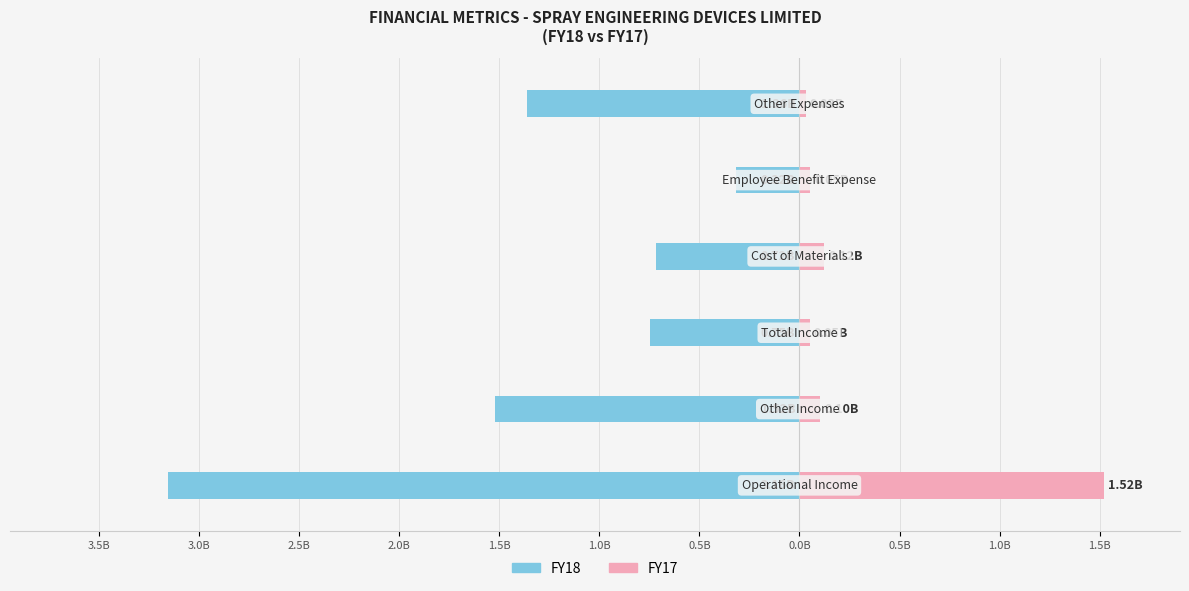

How many distinct data groups are displayed?

2